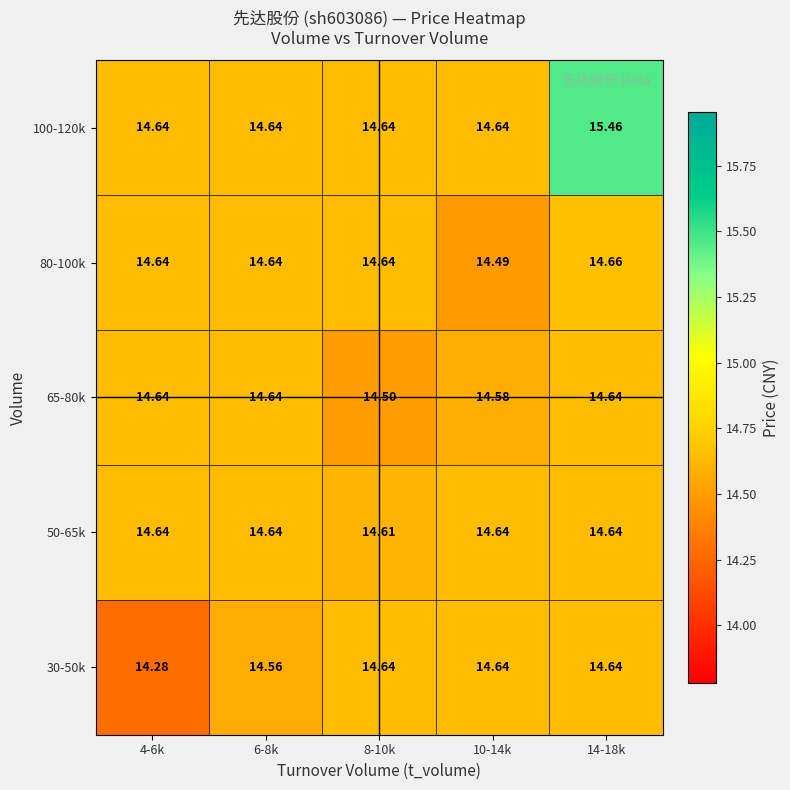

Is the value of 65-80k at 10-14k greater than the value of 50-65k at 8-10k?

No